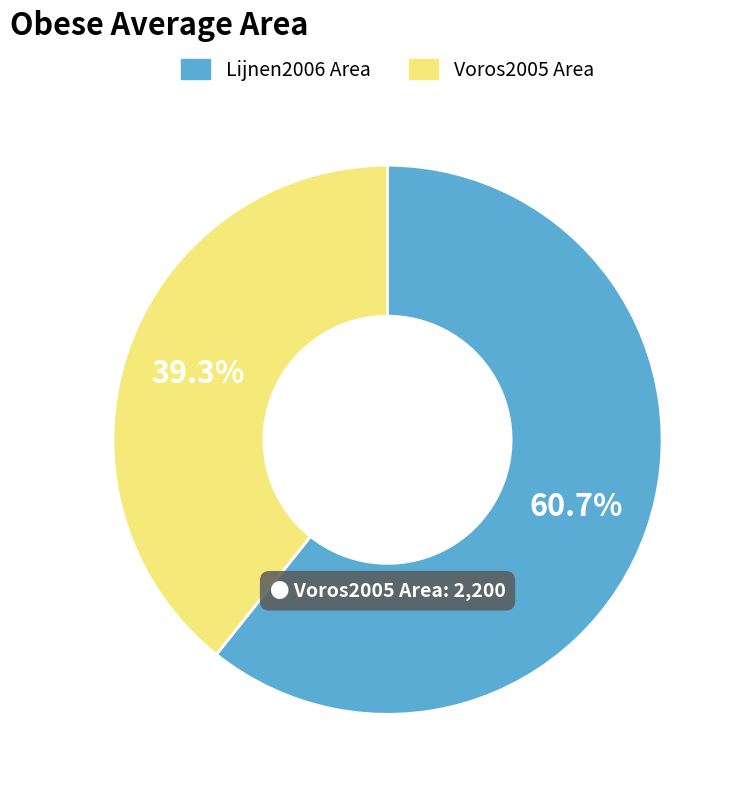

How many segments does this pie chart have?

2